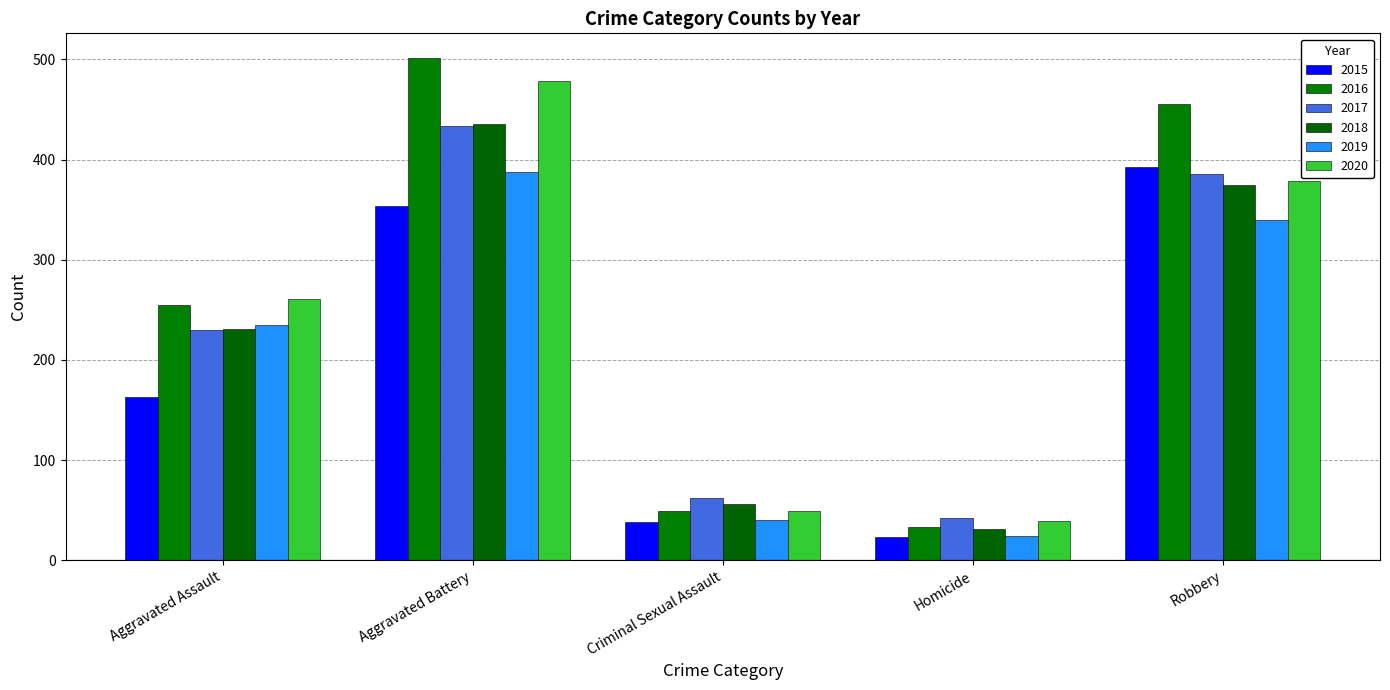

What is the spread (max minus min) of values at Aggravated Assault?

98